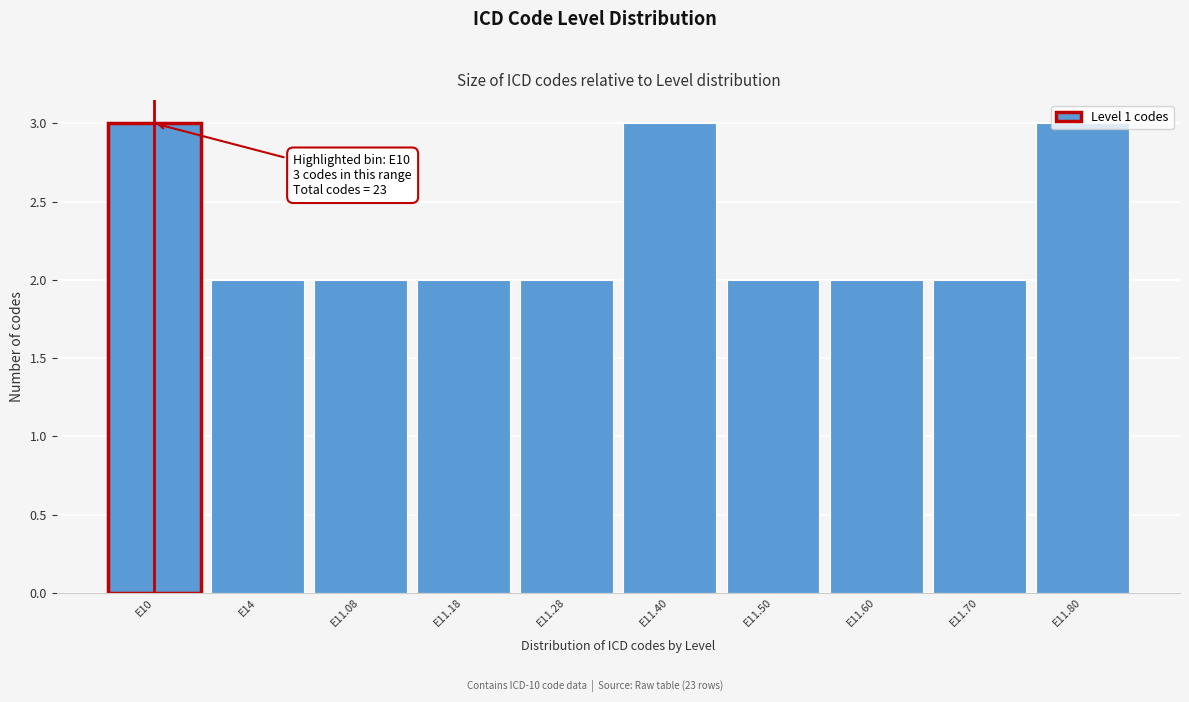

What position from the right is E14?

9